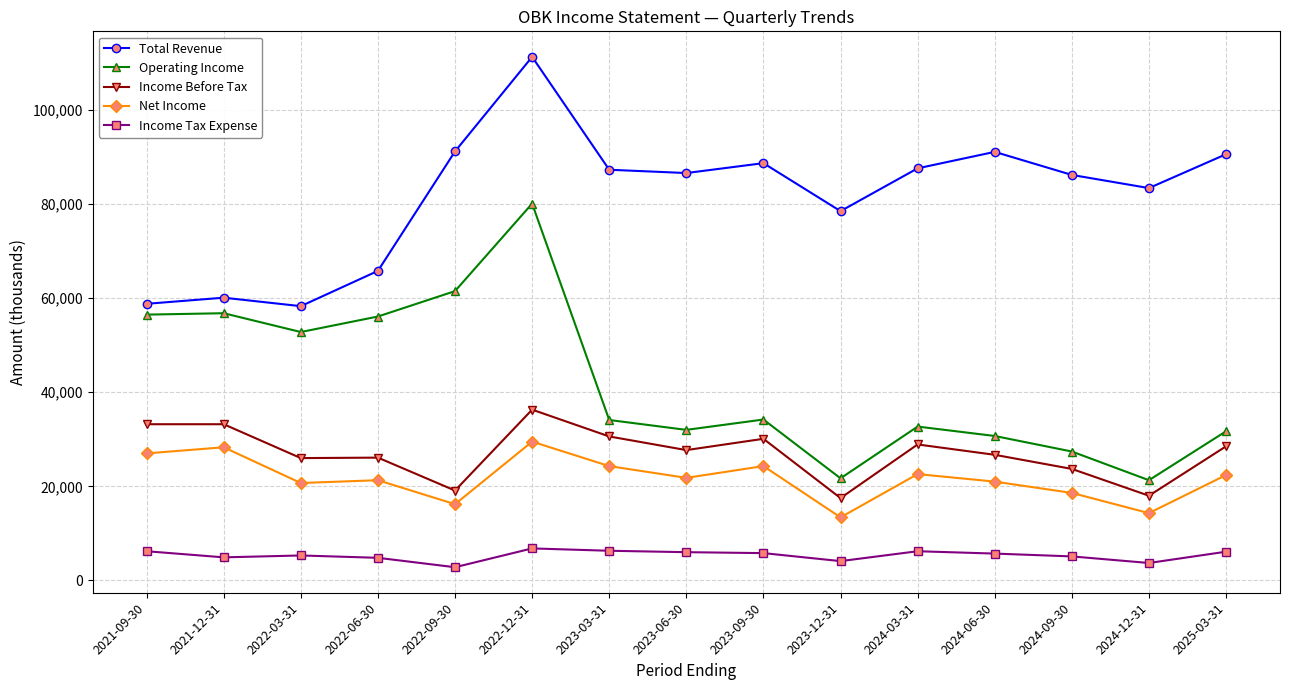

Where is the first local minimum for Operating Income?

2022-03-31